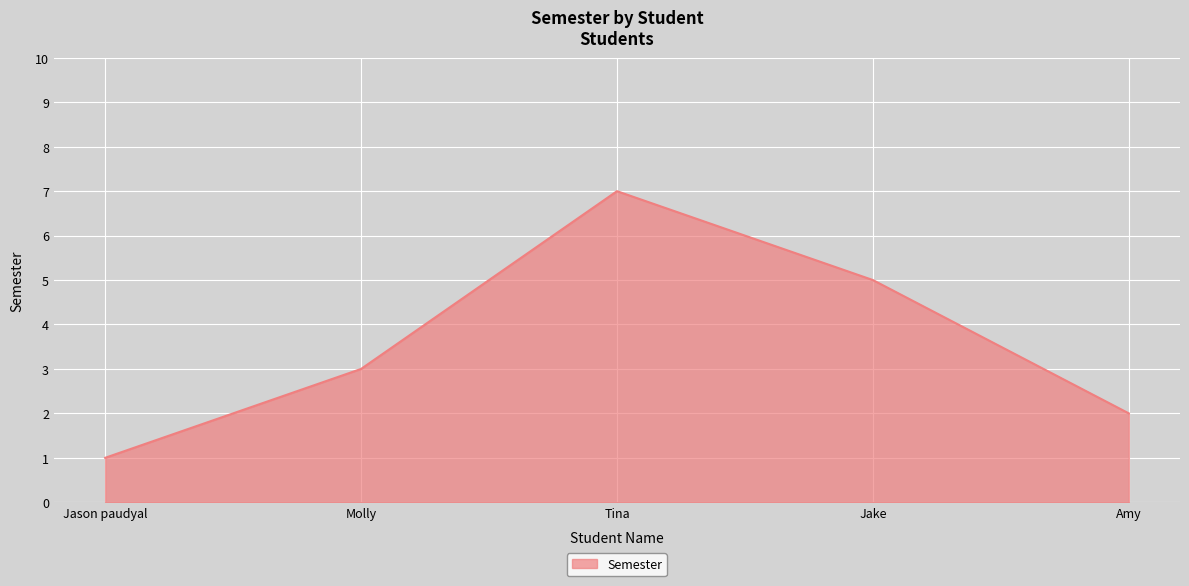

Count the number of data series in this chart.

1